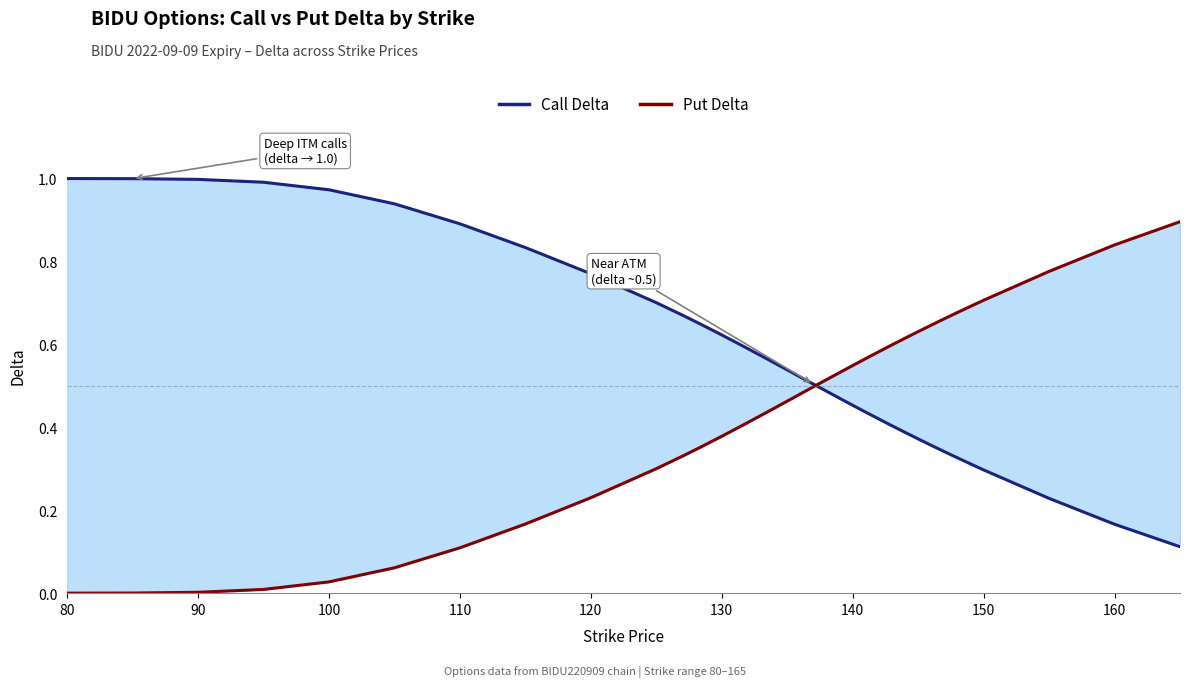

How many categories are shown in the chart?

37